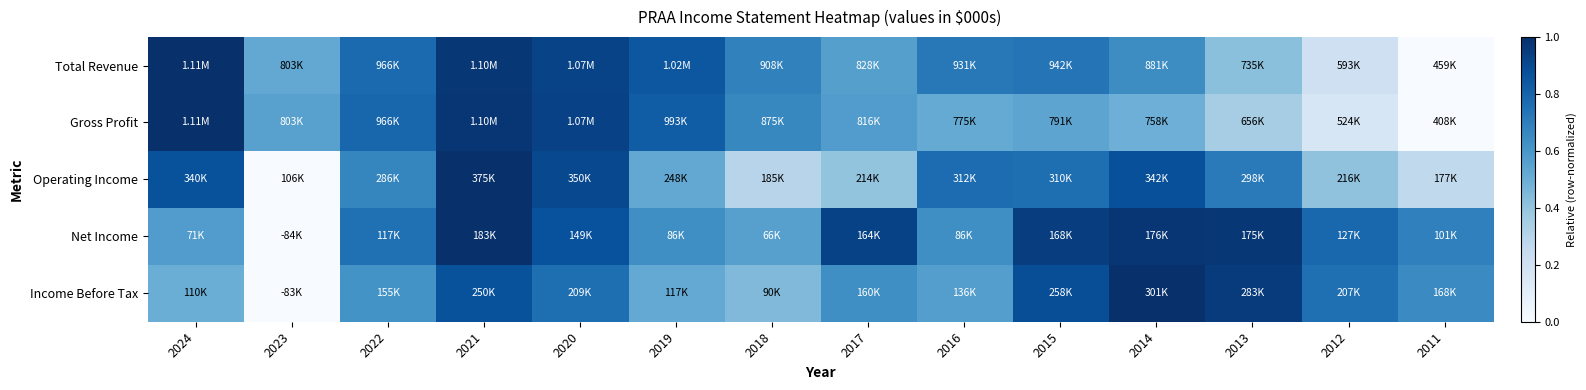

Rank the series at 2016 from highest to lowest value.

Operating Income, Total Revenue, Net Income, Income Before Tax, Gross Profit